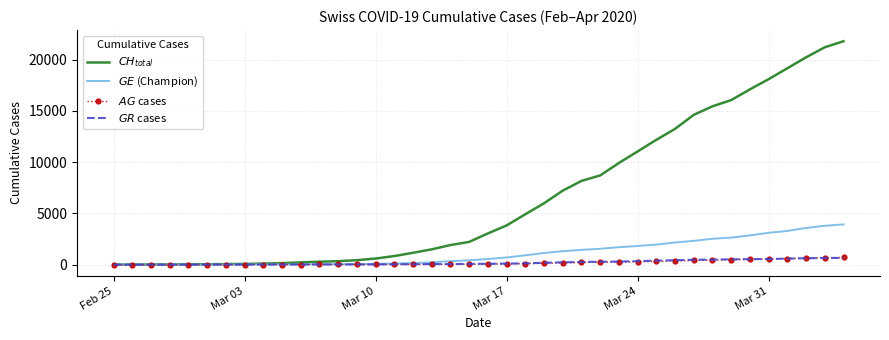

True or false: $CH_{total}$ and $AG$ cases intersect in this chart.

False